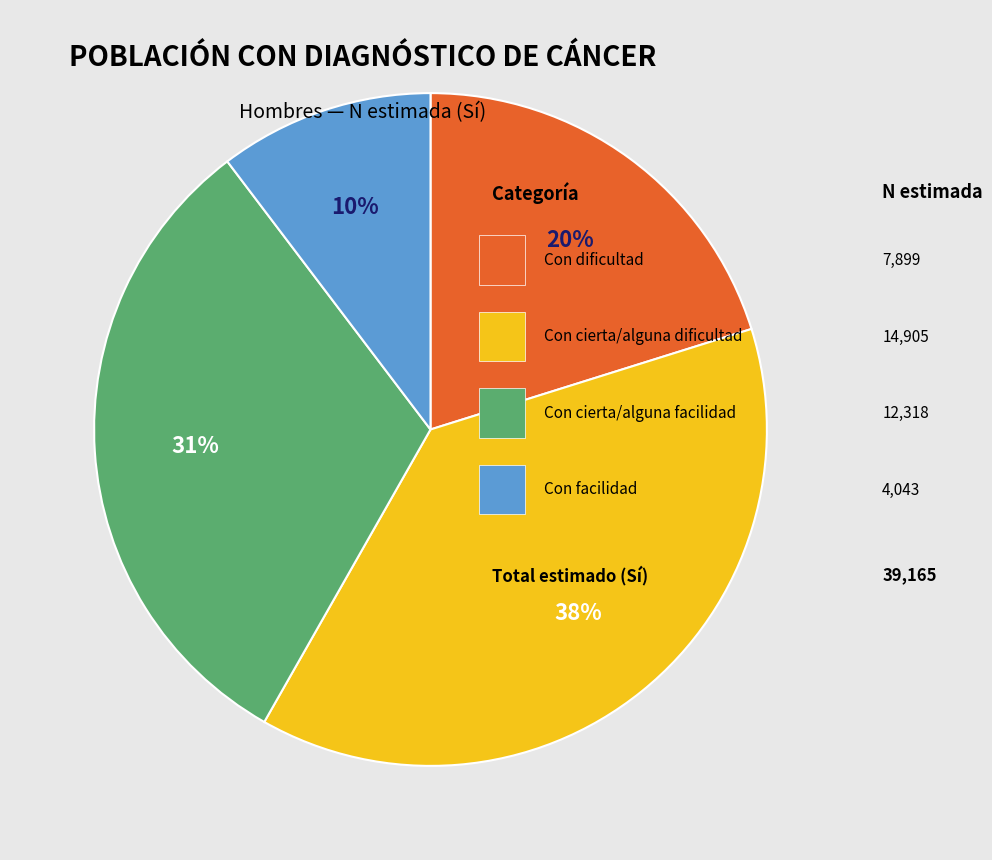

To the nearest percent, what is the difference between the largest and smallest slice percentages?

28%